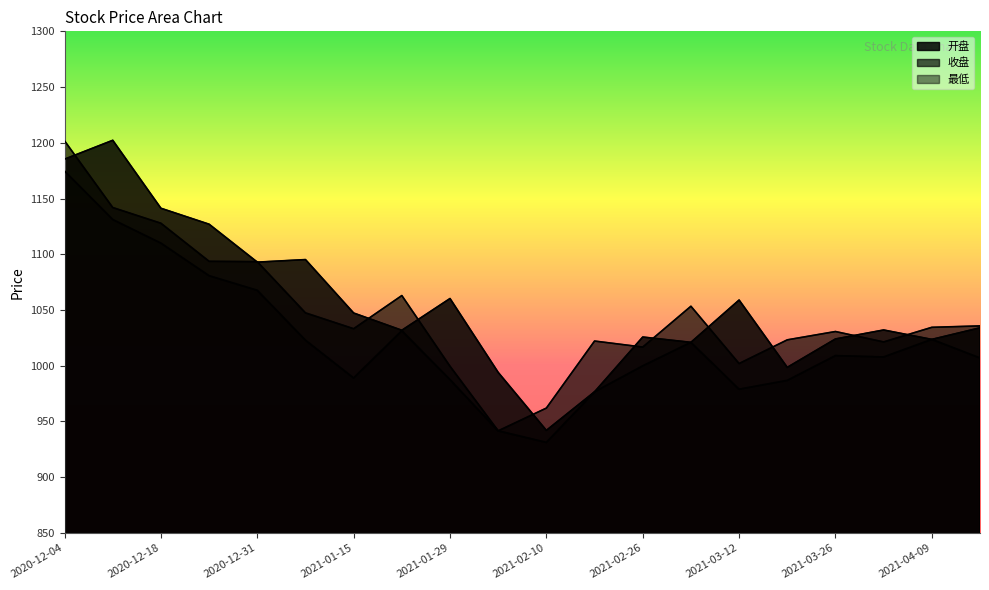

What is the average value of the 开盘 series?

1055.7